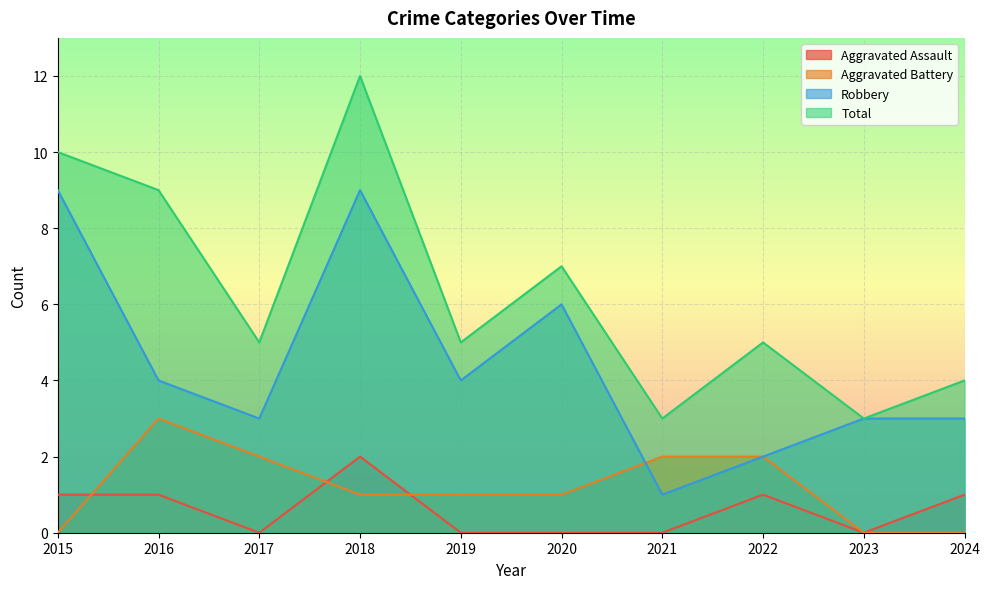

True or false: Total and Aggravated Battery cross at least once.

False